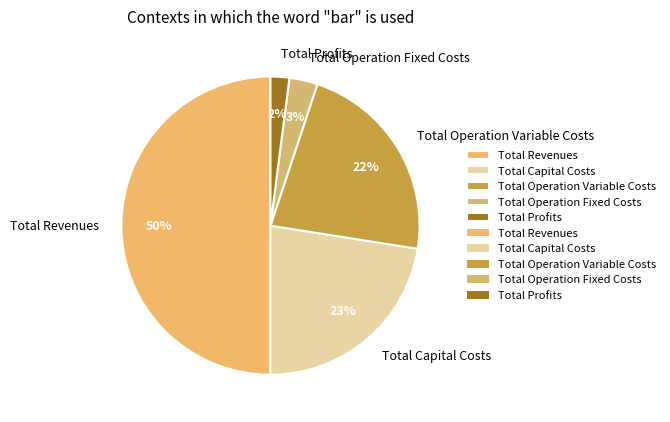

Which slice is the largest?

Total Revenues